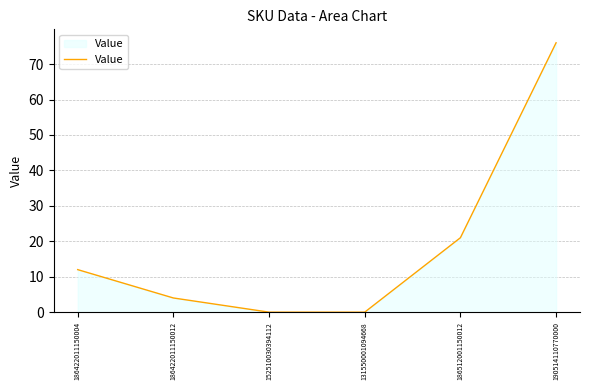

Reading left to right, extract all data points from this chart.

186422011150004=12	186422011150012=4	152510030394112=0	131550001094668=0	186512001150012=21	190514110770000=76